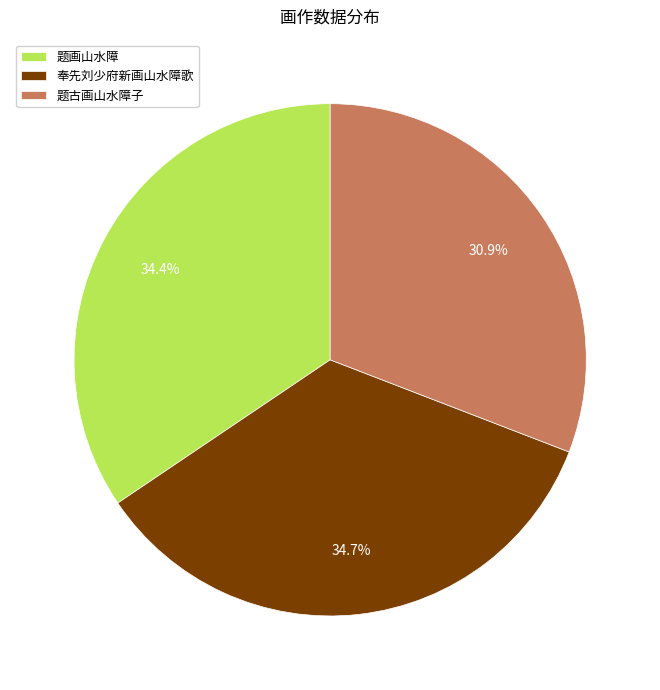

What is the smallest slice in the pie chart?

题古画山水障子